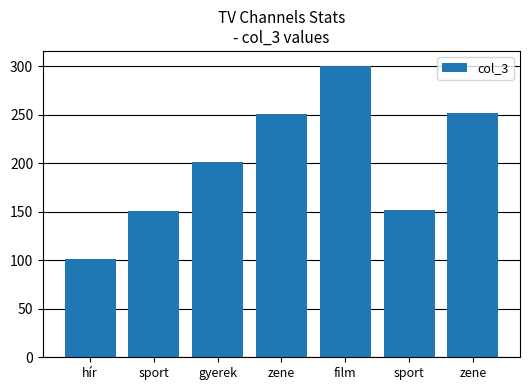

Between hír and sport, which is larger?

sport